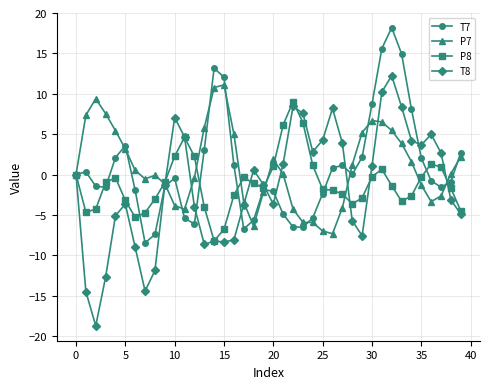

What is the value of the P8 point at the 26th from the left?

-1.8